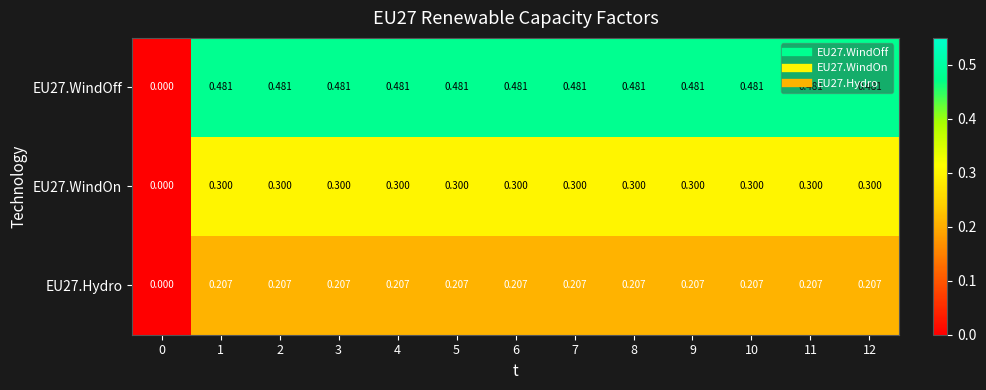

Is the value of EU27.WindOff at 7 greater than the value of EU27.Hydro at 8?

Yes